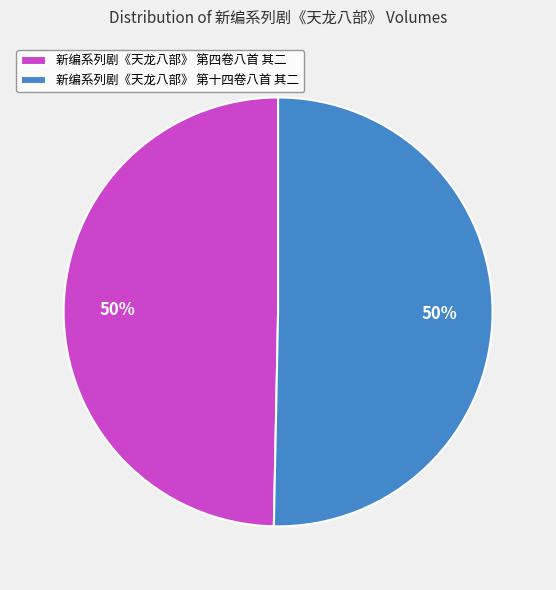

What percentage is the 新编系列剧《天龙八部》 第四卷八首 其二 slice, to the nearest percent?

50%